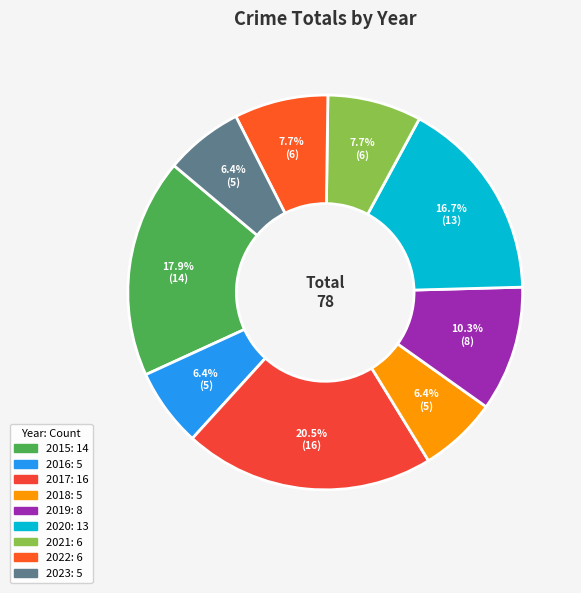

How many segments does this pie chart have?

9